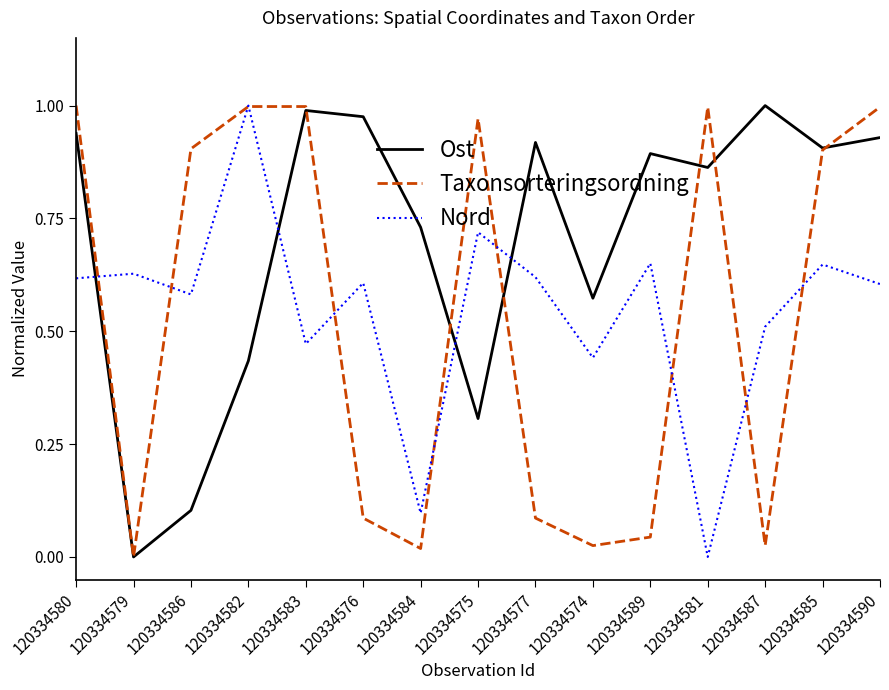

What position from the left is 120334586?

3